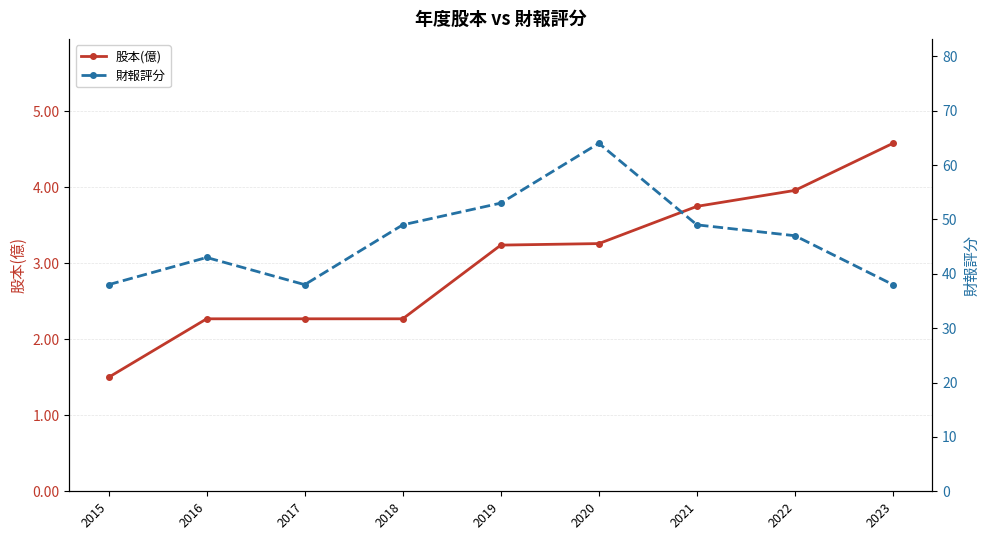

True or false: 股本(億) has more than 2 points higher than both neighbors.

False